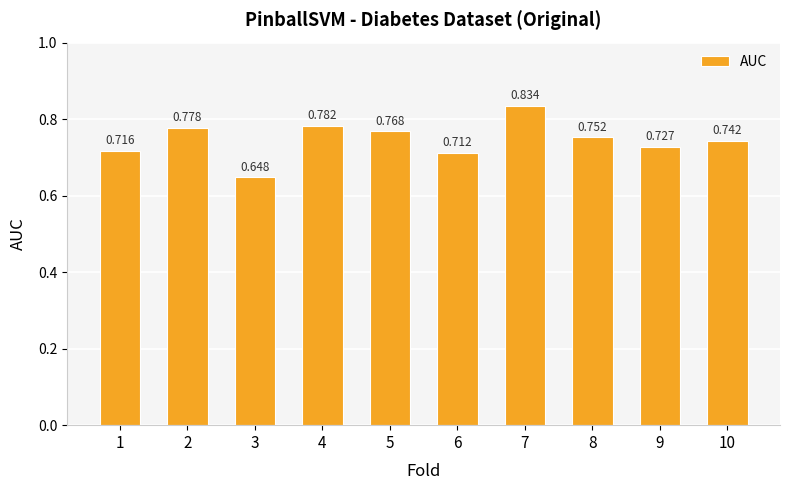

What is the sum of the values at 3 and 10?

1.4